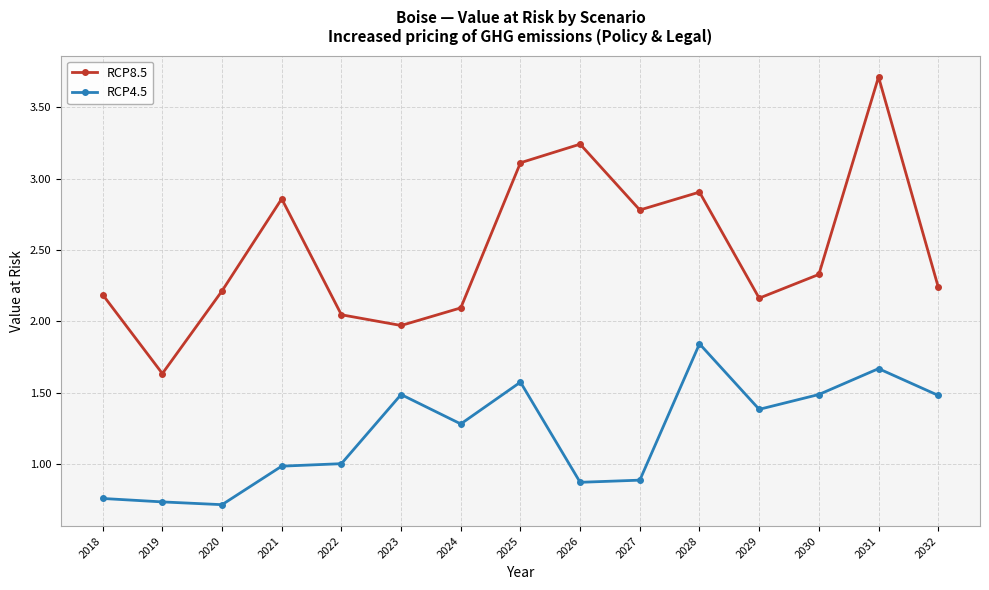

Count the number of categories in the chart.

15